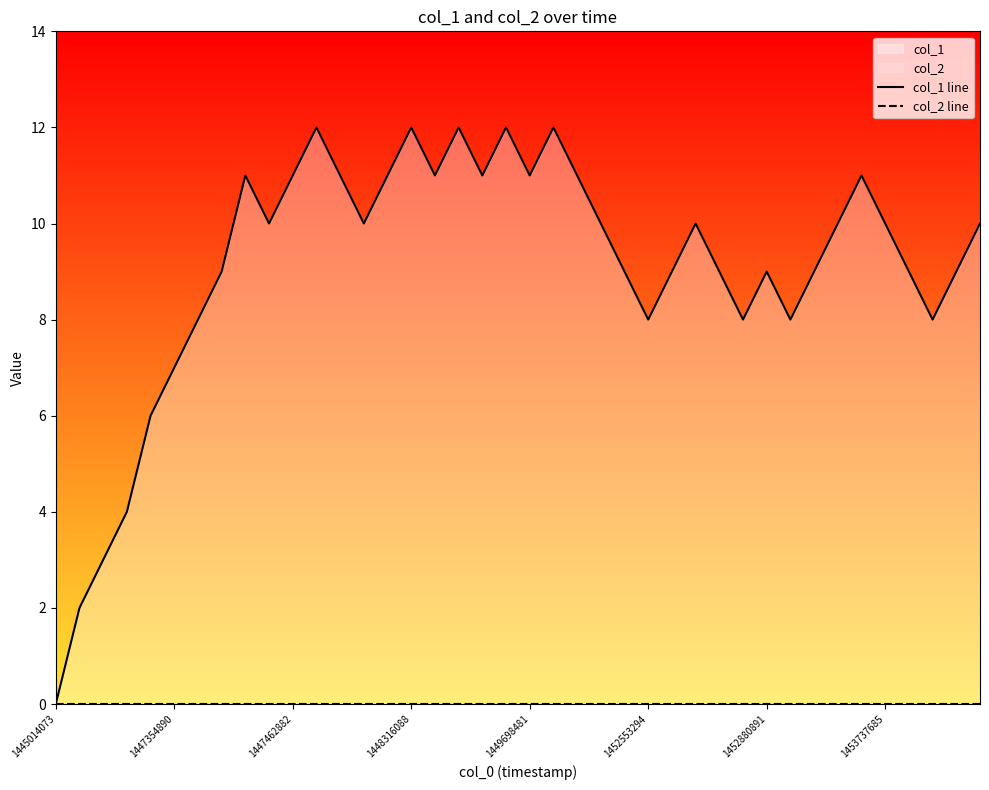

How many positive values does the col_1 line series have?

39